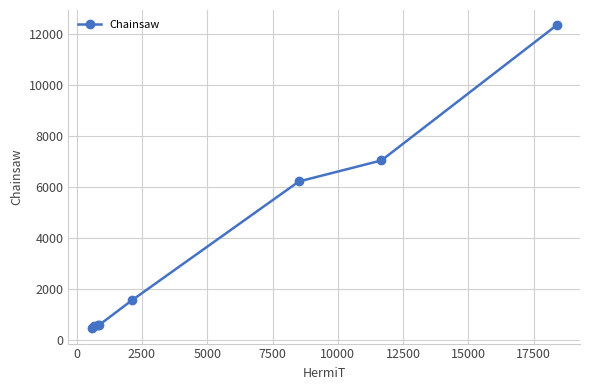

What is the average value?

3674